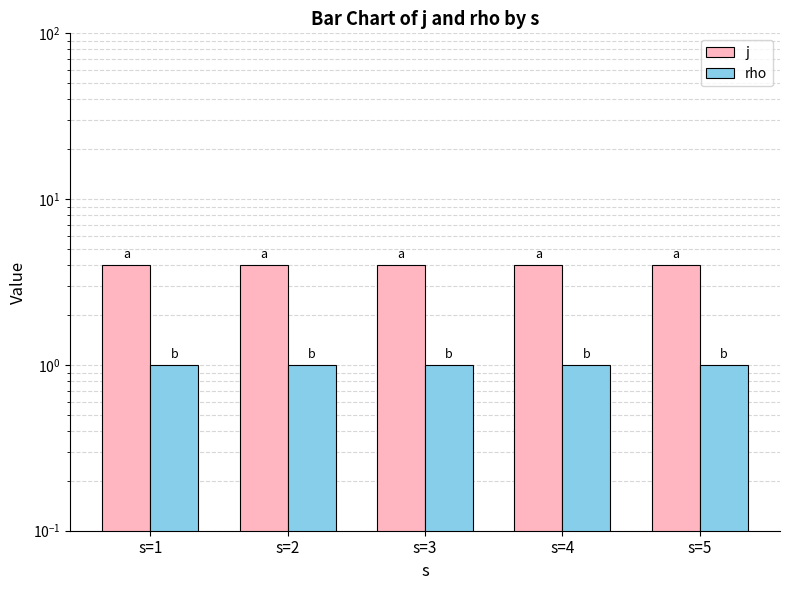

Does the chart contain stacked bars?

No